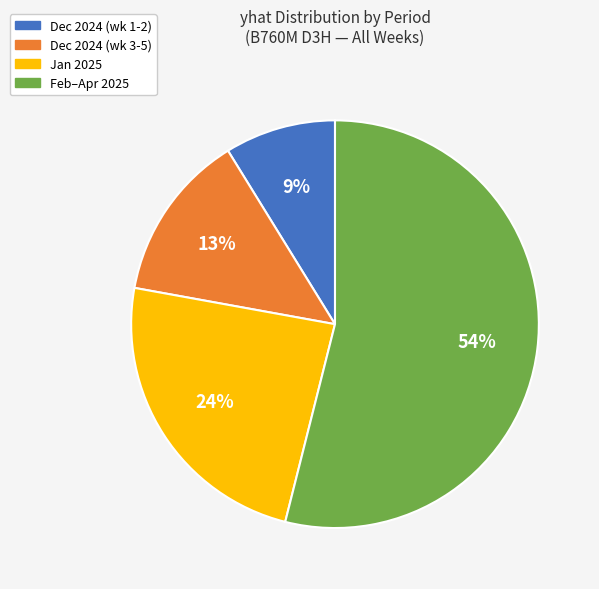

To the nearest percent, what portion does Dec 2024 (wk 3-5) represent?

13%